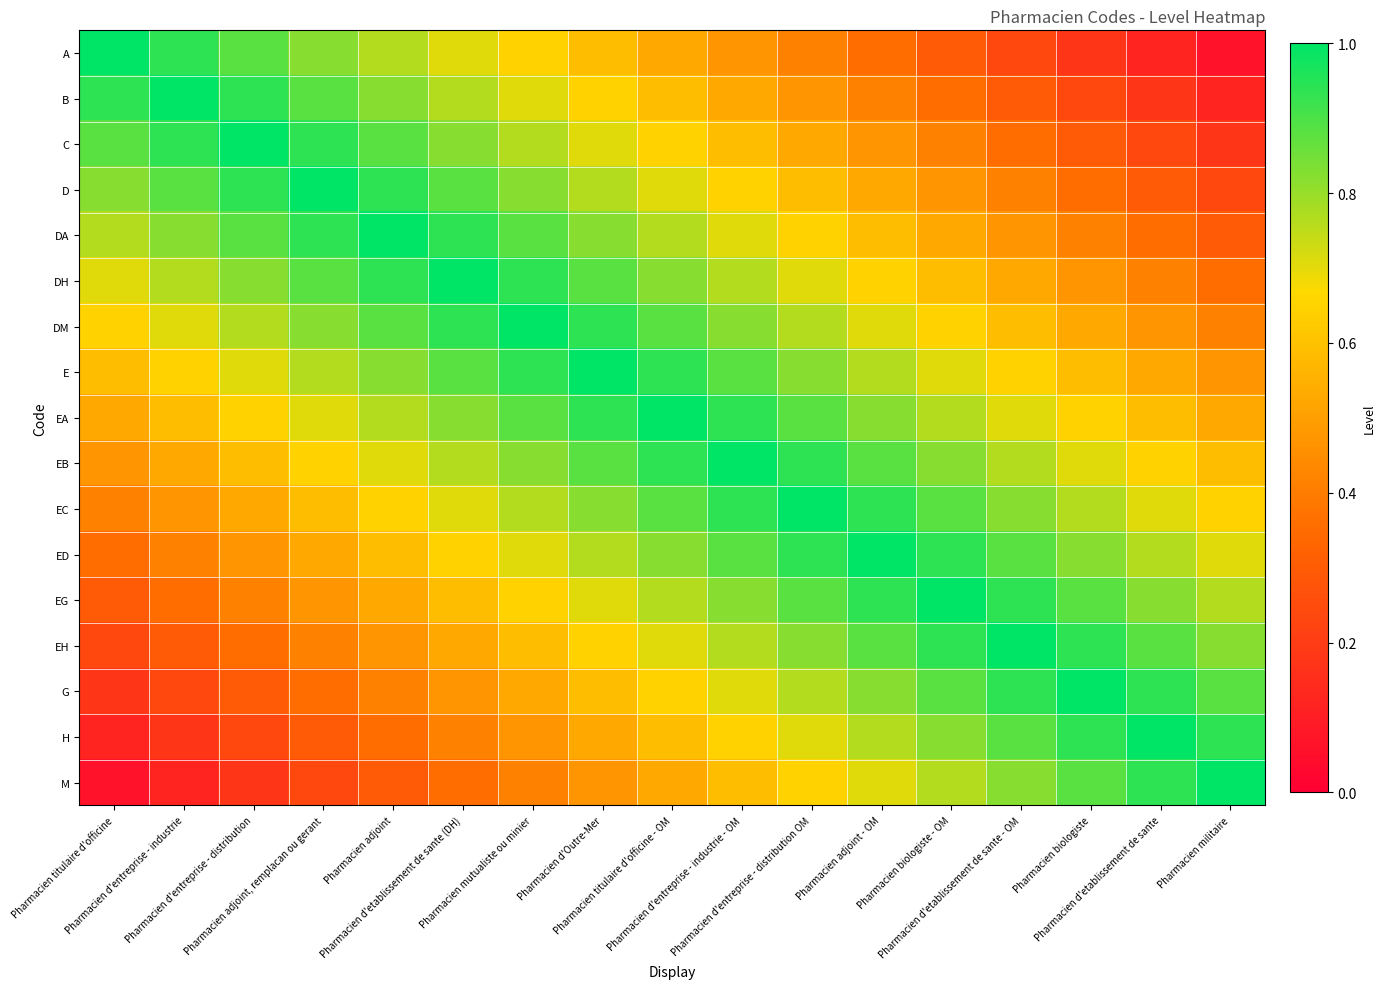

What is the difference between the highest and lowest values at Pharmacien biologiste?

0.8